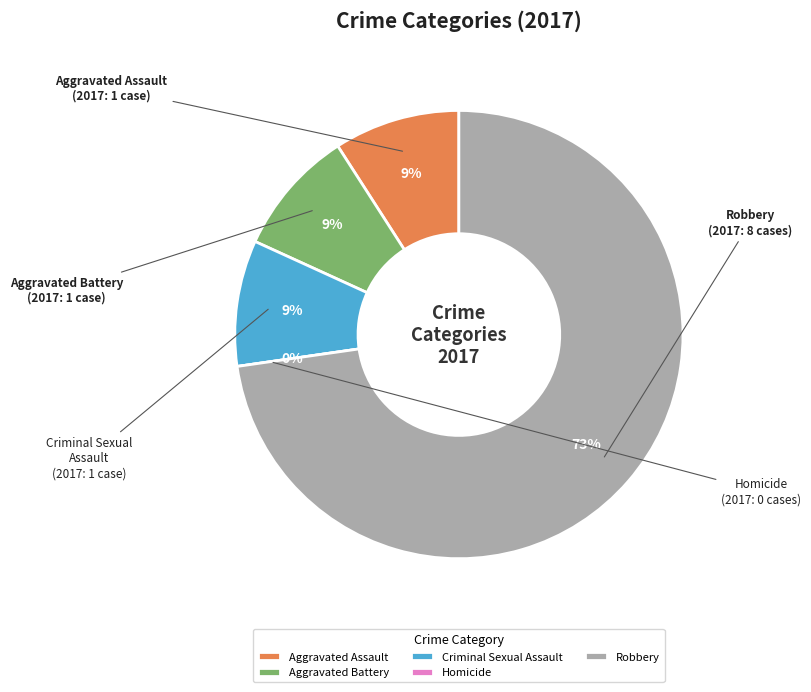

True or false: Aggravated Battery accounts for 24% of the total.

False